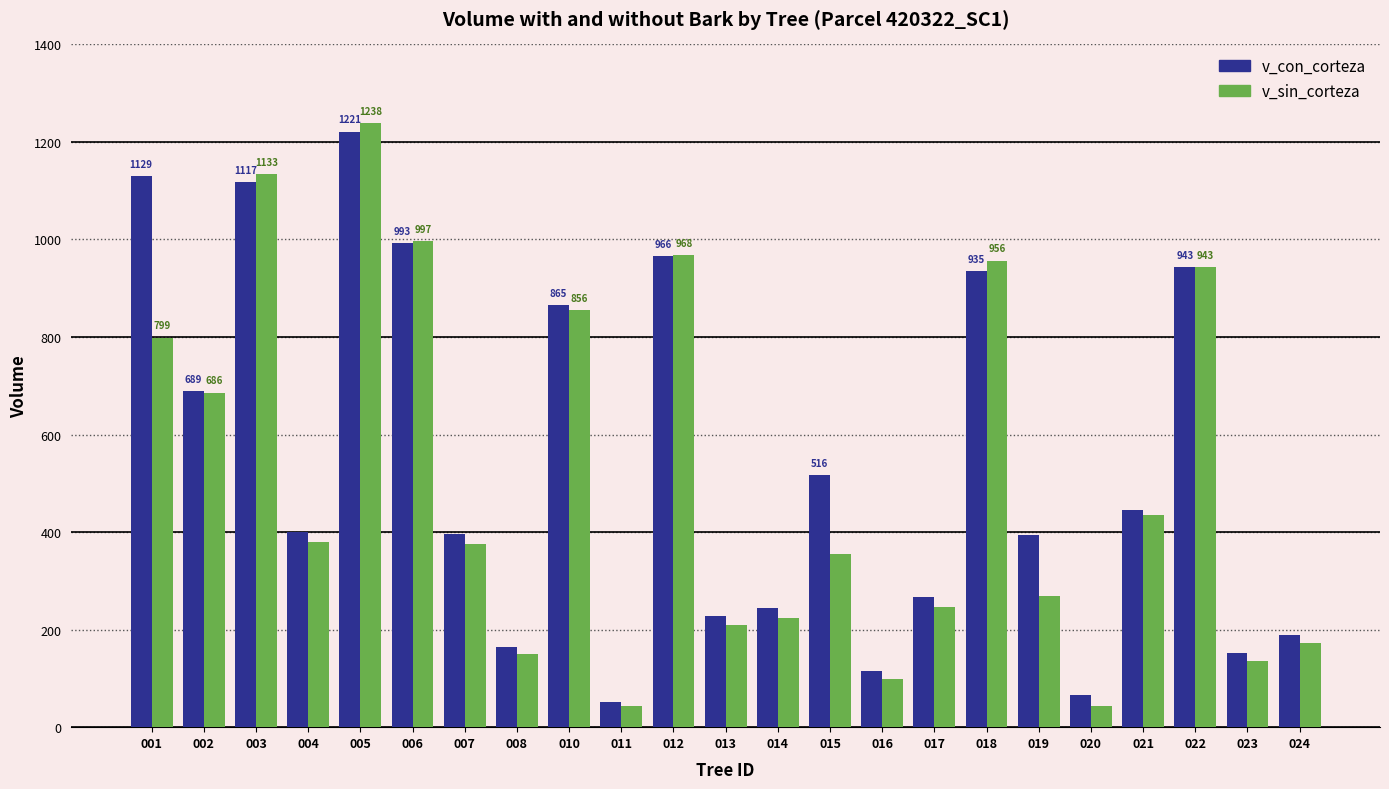

The v_sin_corteza series shows 2150.6 at 005. True or false?

False